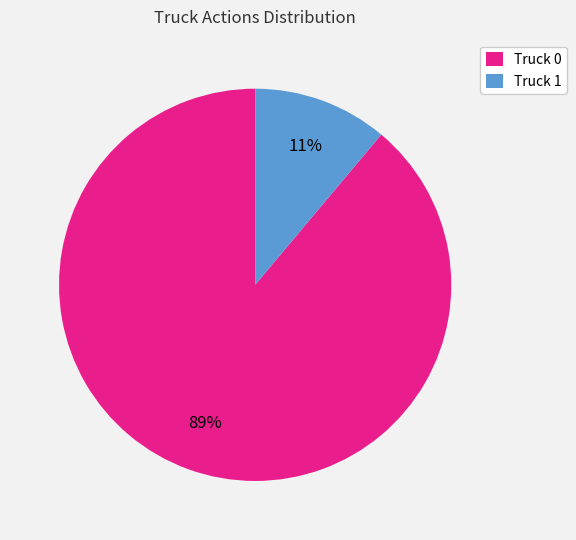

What is the smallest slice in the pie chart?

Truck 1